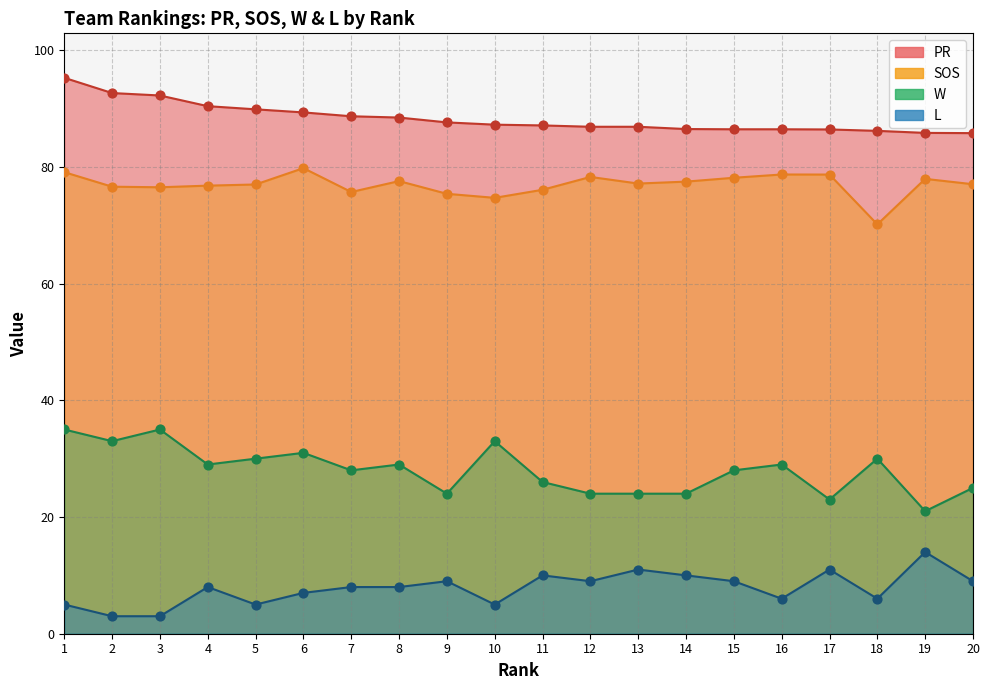

At which category is the sum across all series the highest?

1